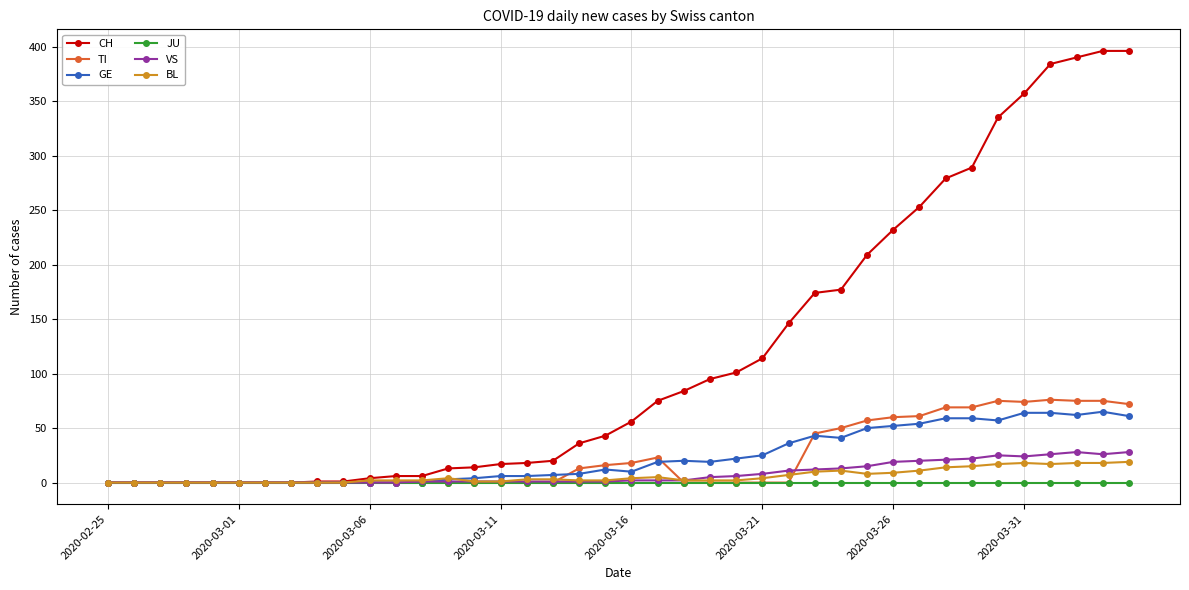

Which series has the widest spread of values?

CH